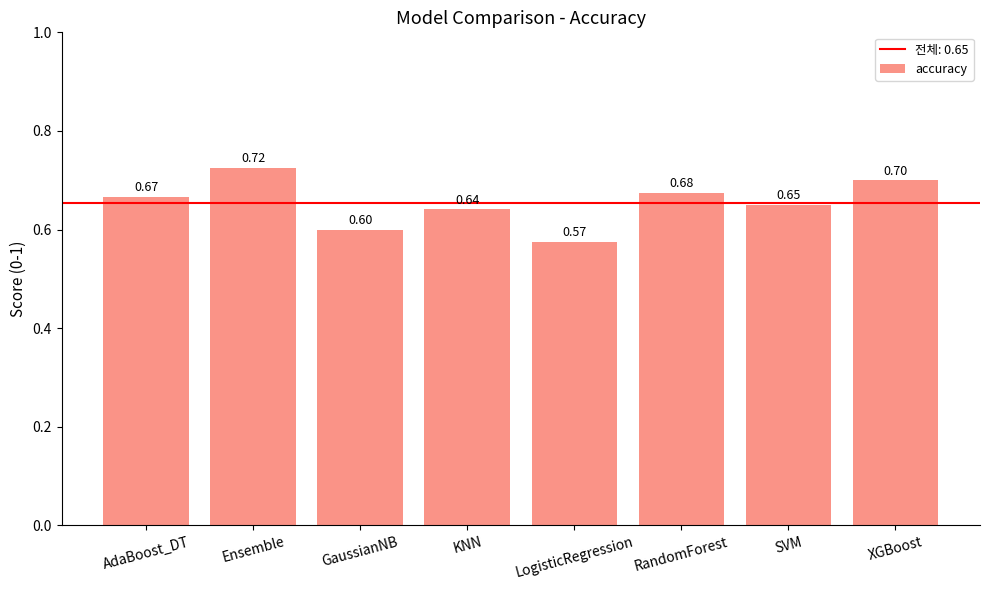

The value at XGBoost is 1.2. True or false?

False